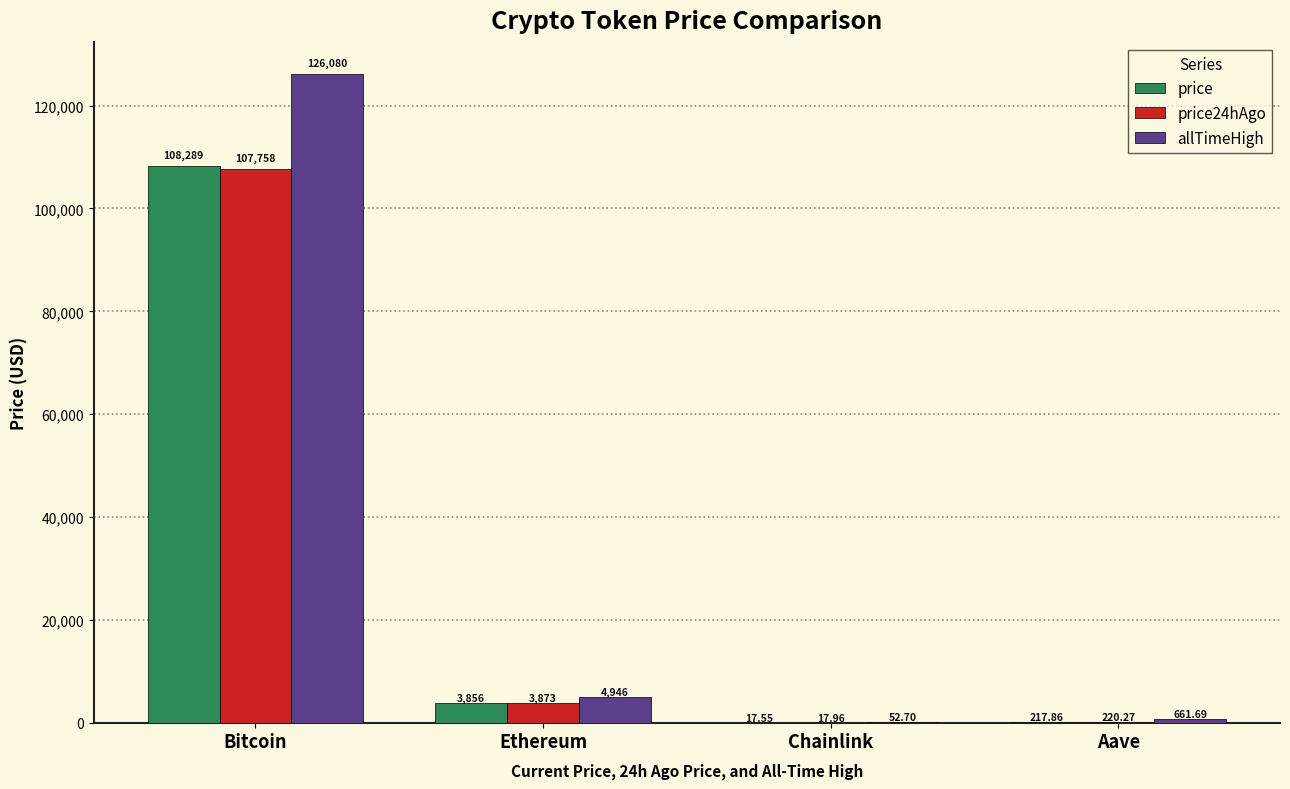

What is the sum of all price24hAgo values?

111869.5